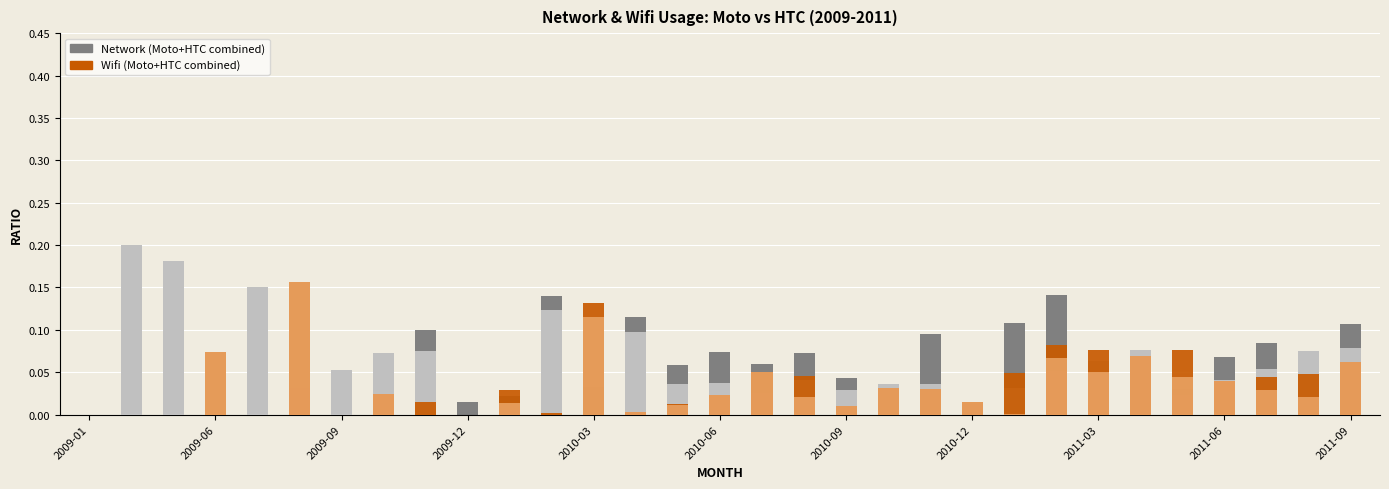

At which label is network_moto+htc closest to 0?

2009-01